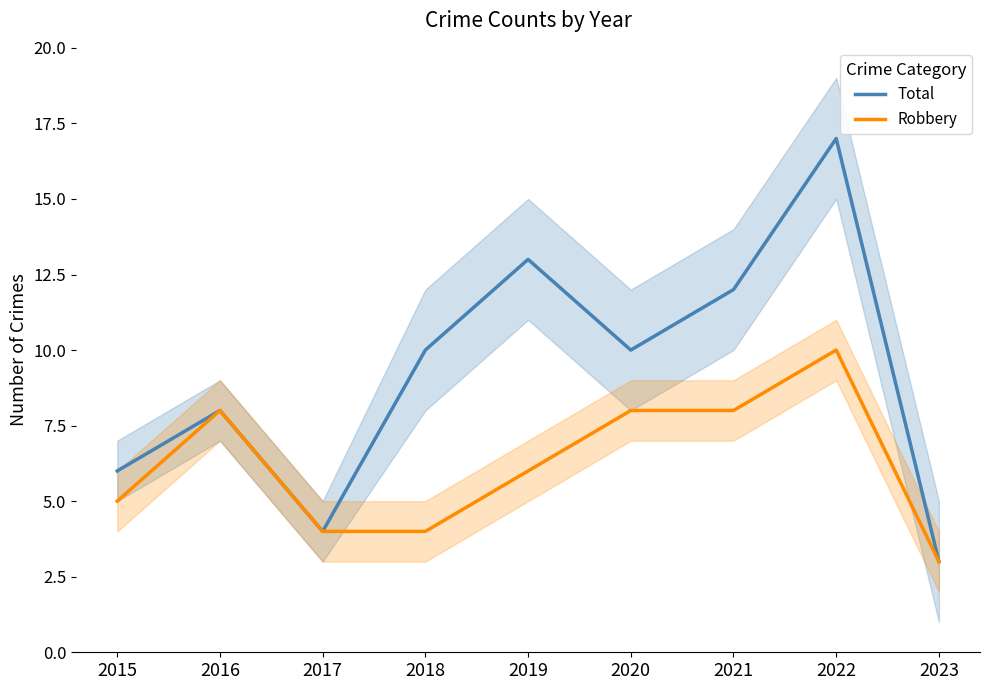

What is the smallest value displayed?

3